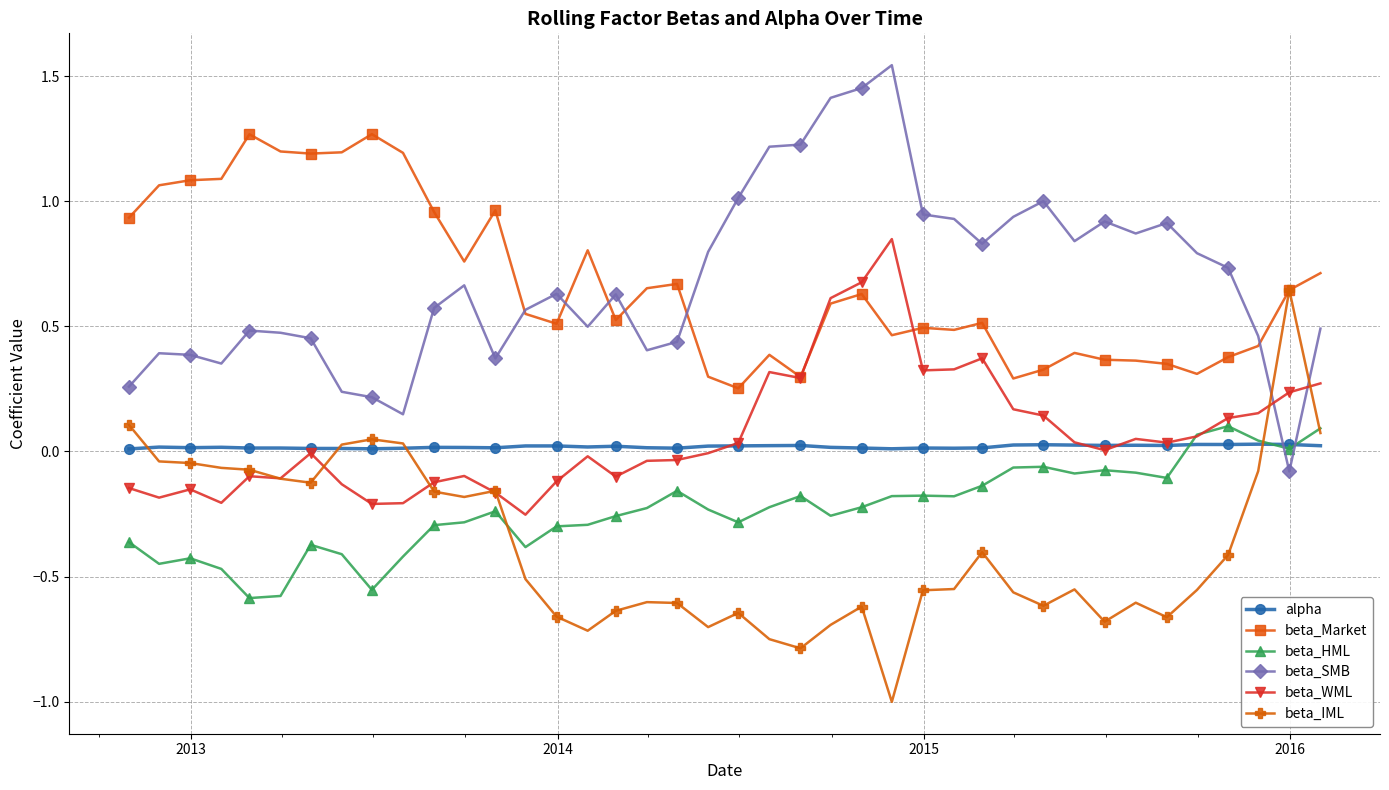

True or false: alpha has more than 2 interior local peaks.

True